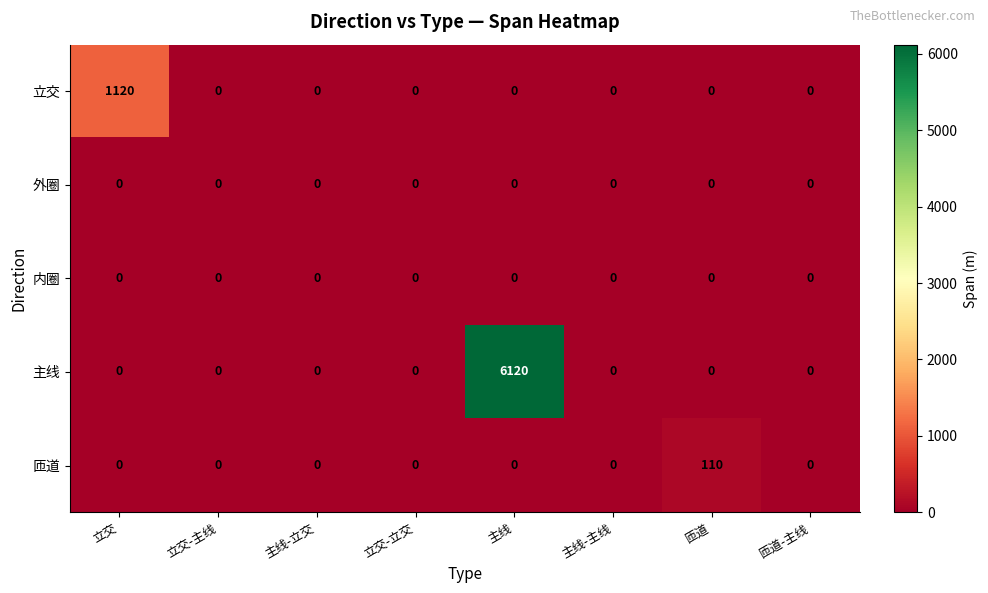

The 主线 series shows 0 at 立交. True or false?

True